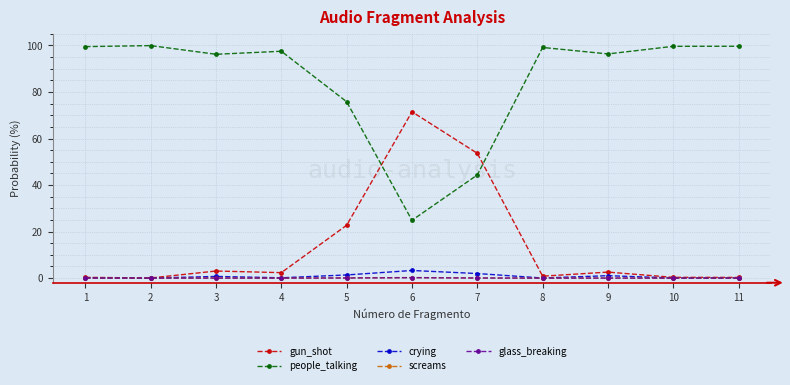

What is the highest value of the crying series?

3.3